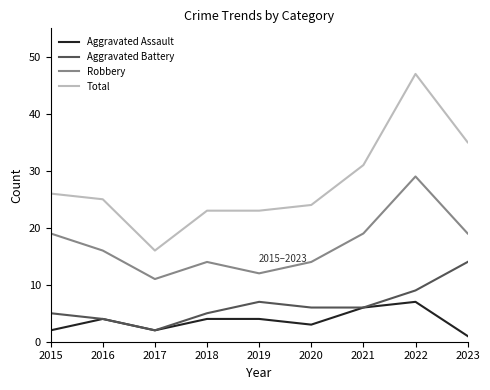

Read the Aggravated Assault value at 2019.

4